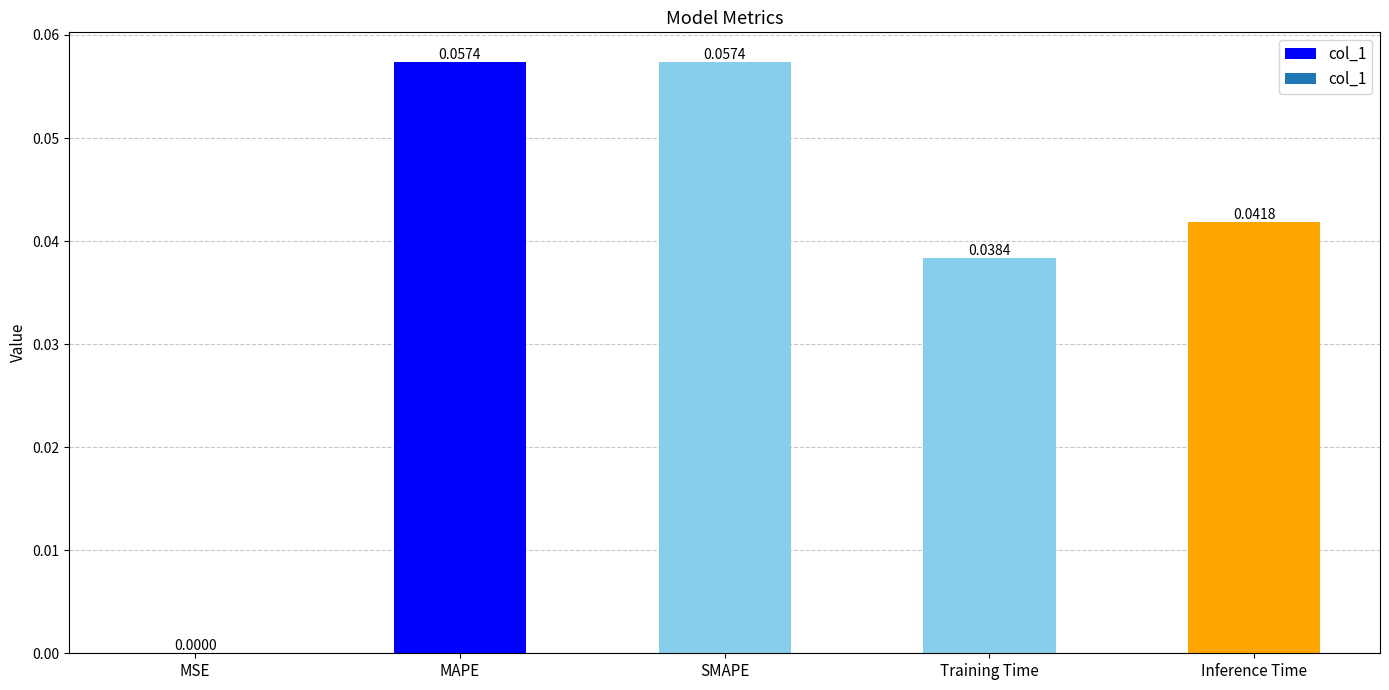

Where is the data nearest to the value 0?

MSE